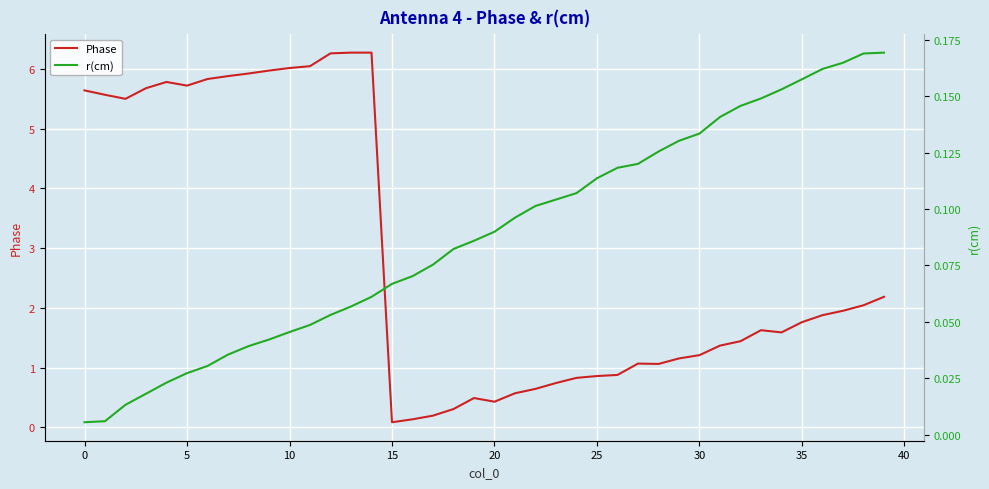

How many interior local peaks does the Phase series have?

4